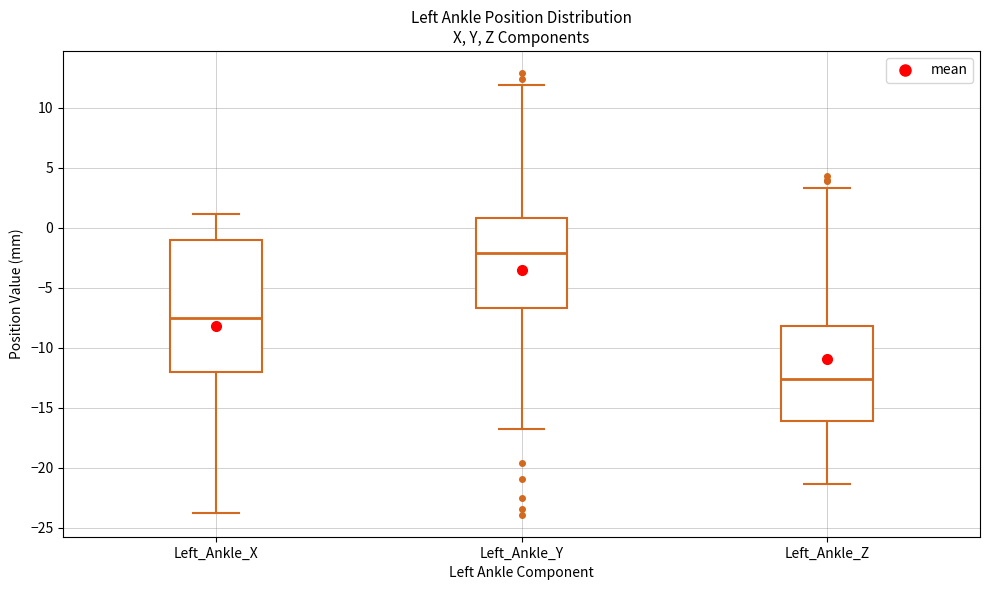

Which box's median line is the lowest?

Left_Ankle_Z